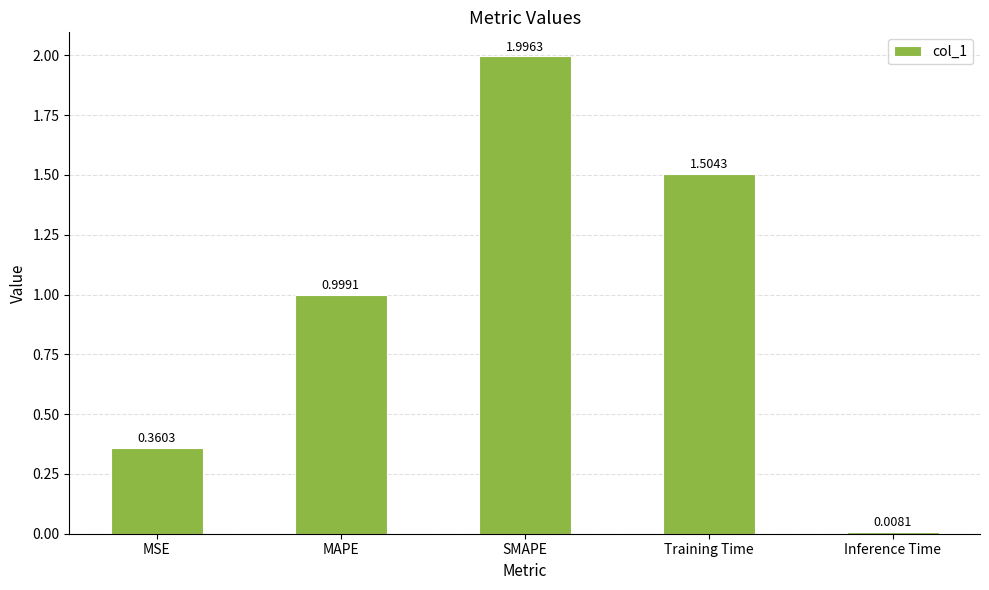

List the labels in order of value, smallest first.

Inference Time, MSE, MAPE, Training Time, SMAPE